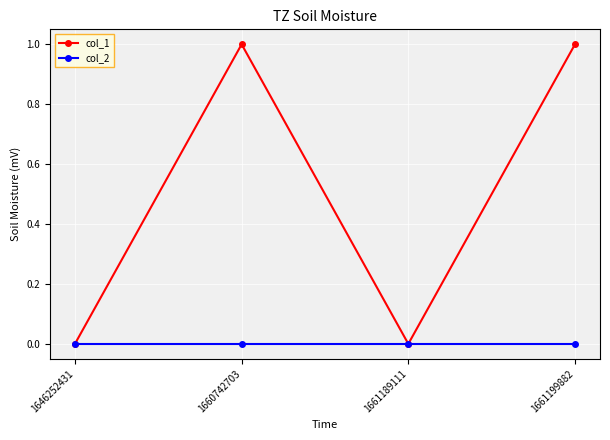

Which series has the largest range (max minus min)?

col_1